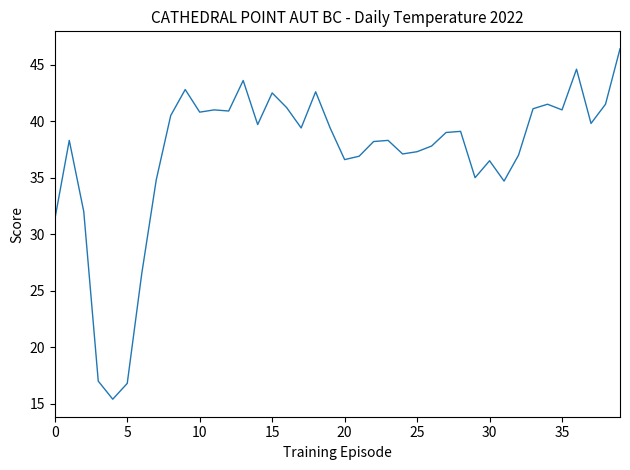

What is the smallest value displayed?

15.4